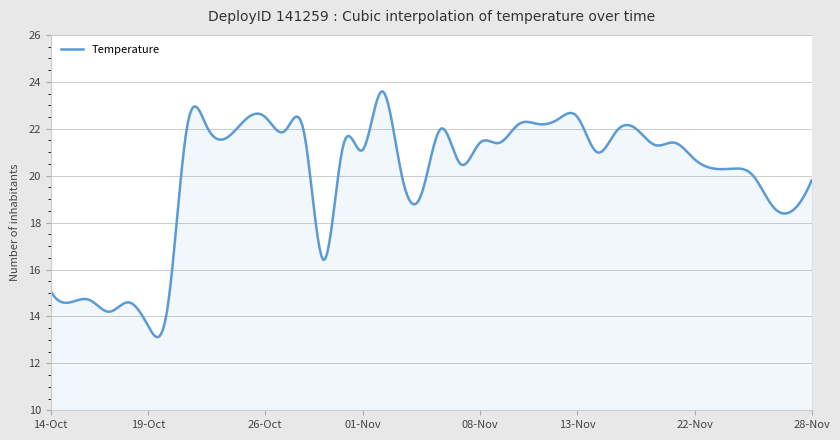

What is the sum of all values?

7997.0